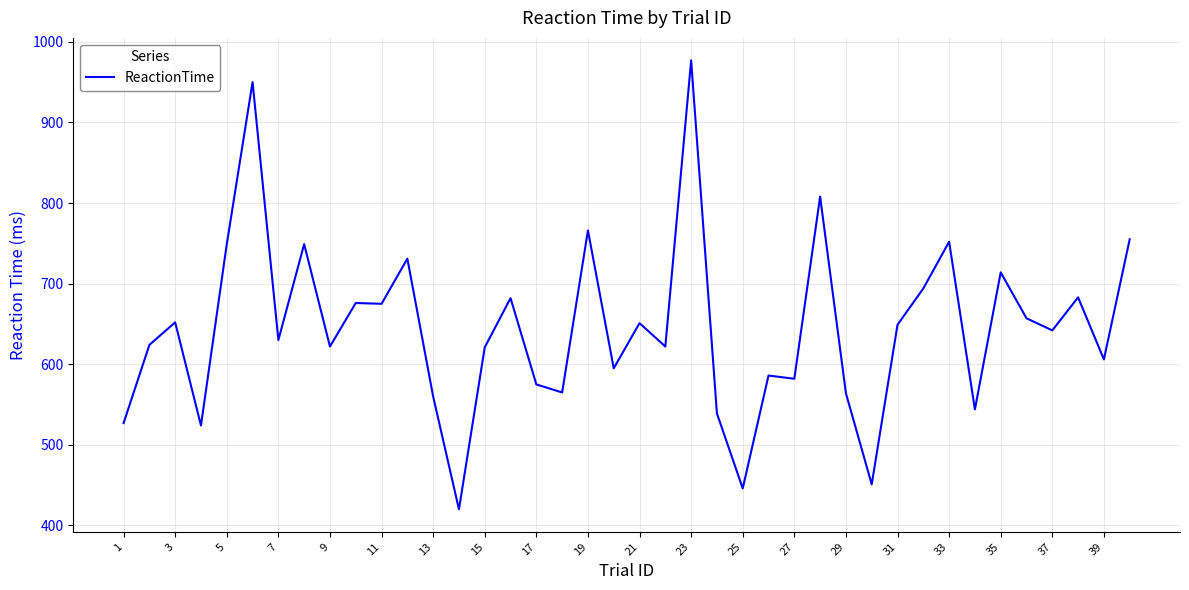

True or false: there are more than 1 points higher than both neighbors.

True